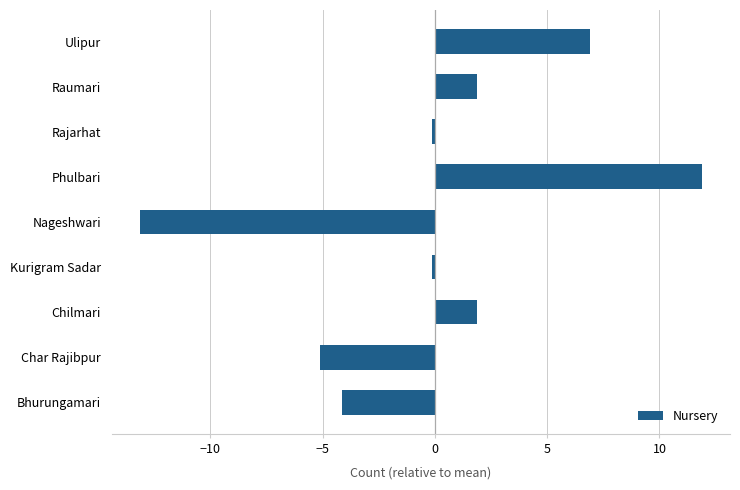

Reading bottom to top, transcribe all the data shown in this chart.

-4.1	-5.1	1.9	-0.1	-13.1	11.9	-0.1	1.9	6.9